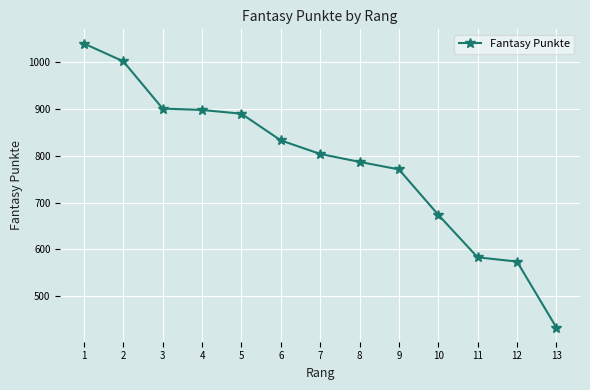

True or false: the data has more than 2 interior local peaks.

False